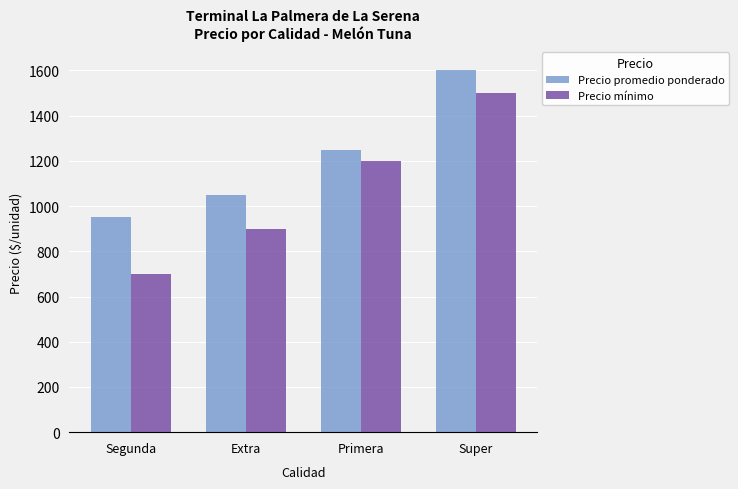

Reading left to right, extract all data points from this chart.

Precio promedio ponderado: Segunda=950	Extra=1050	Primera=1250	Super=1600
Precio mínimo: Segunda=700	Extra=900	Primera=1200	Super=1500